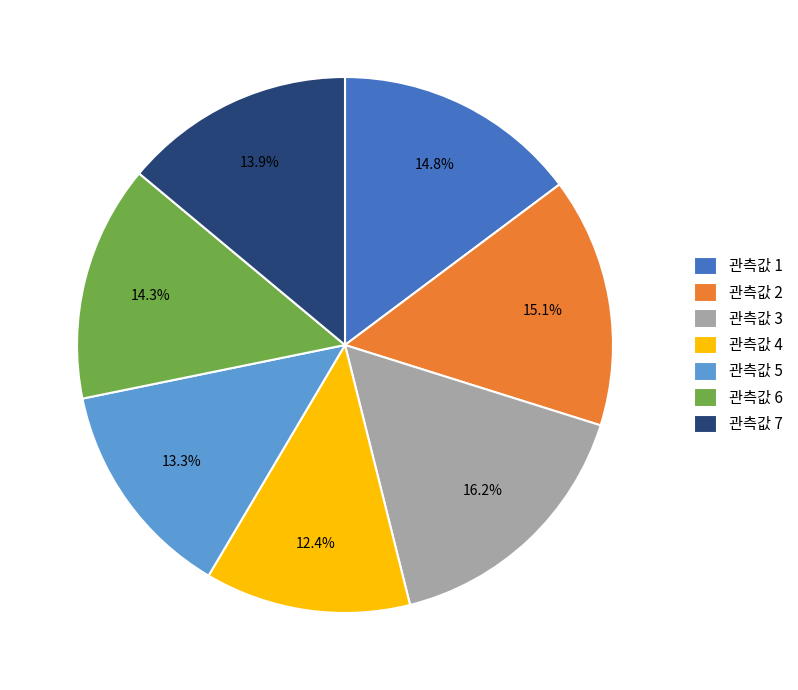

What is the total percentage of 관측값 1 and 관측값 7?

28.7%